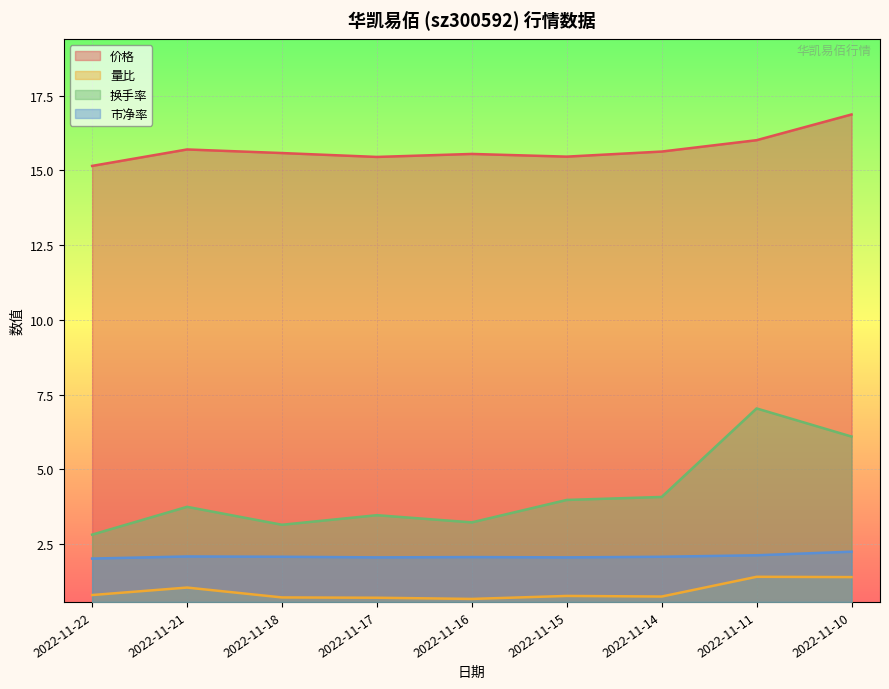

What is the maximum value for 量比?

1.4